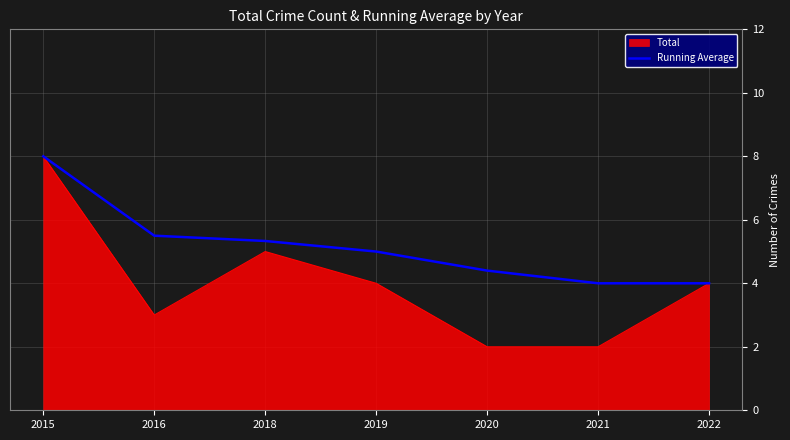

What is the maximum value shown in the chart?

8.0